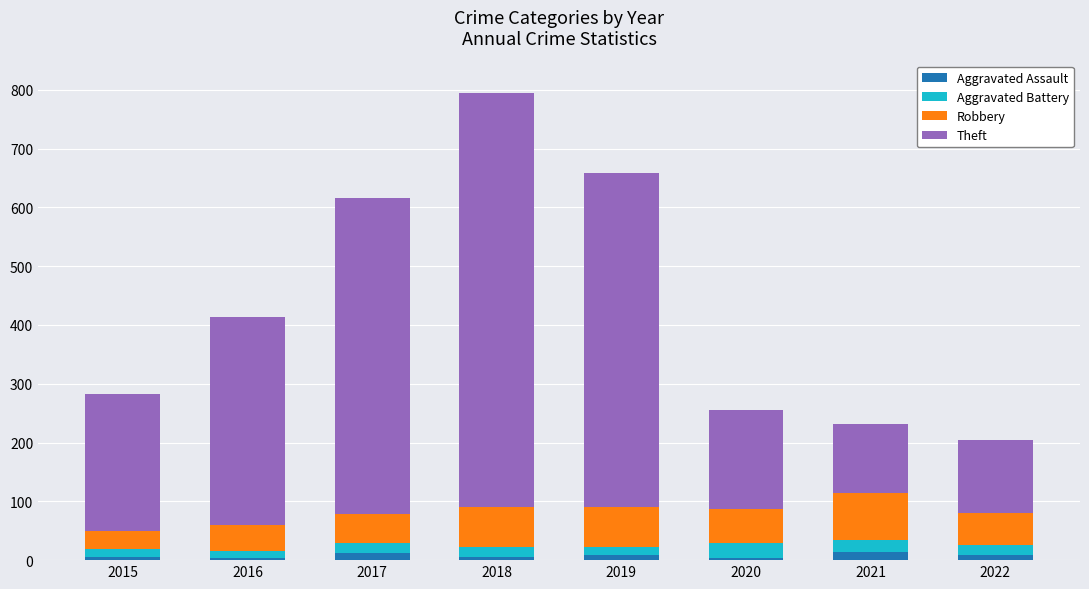

At which category is the sum across all series the highest?

2018